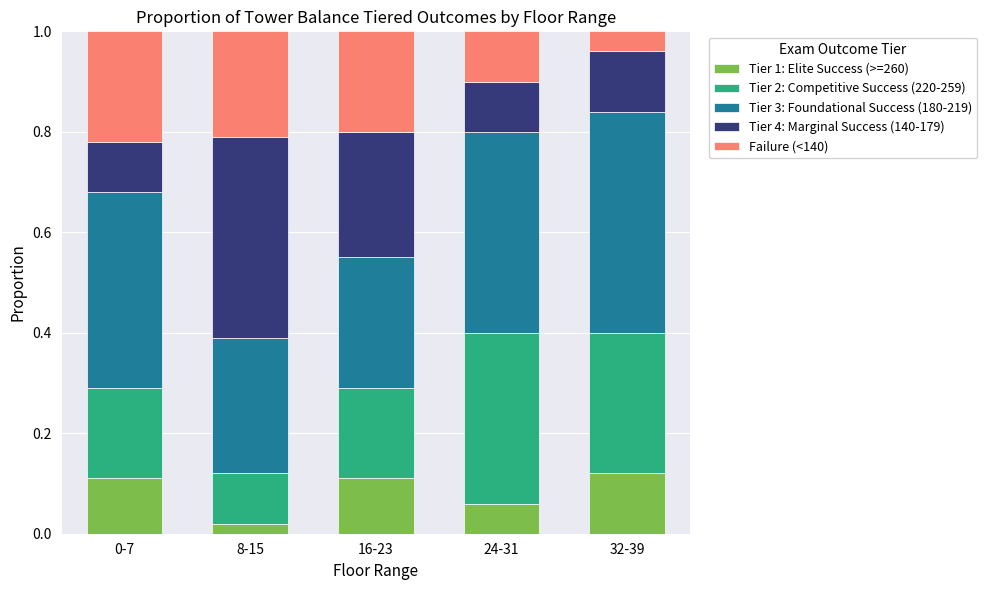

How many bars are there in total?

5